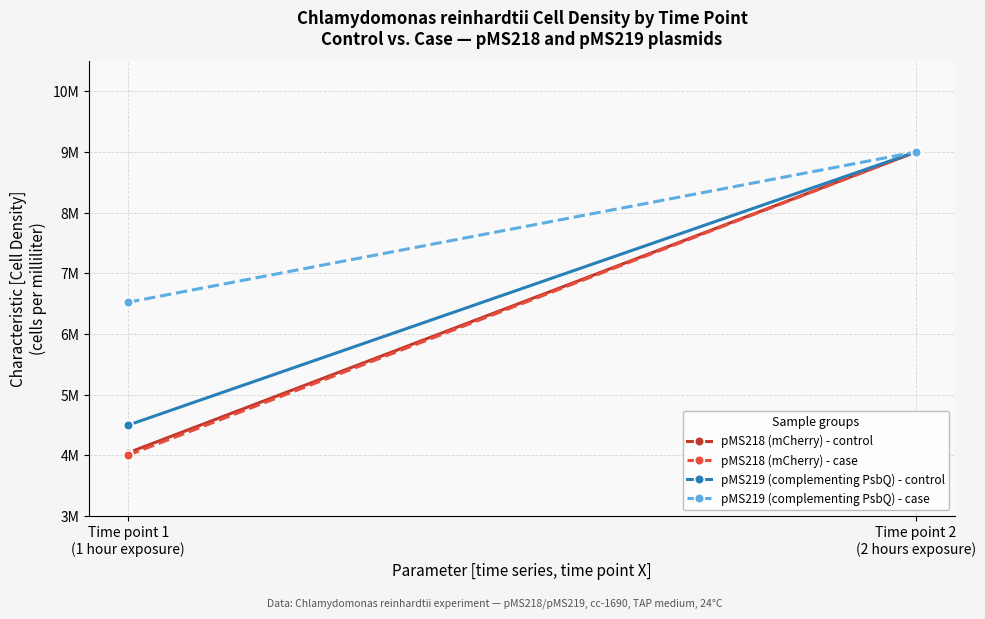

What is the sum of the pMS219 (complementing PsbQ) - case values at Time point 2
(2 hours exposure) and Time point 1
(1 hour exposure)?

15525000